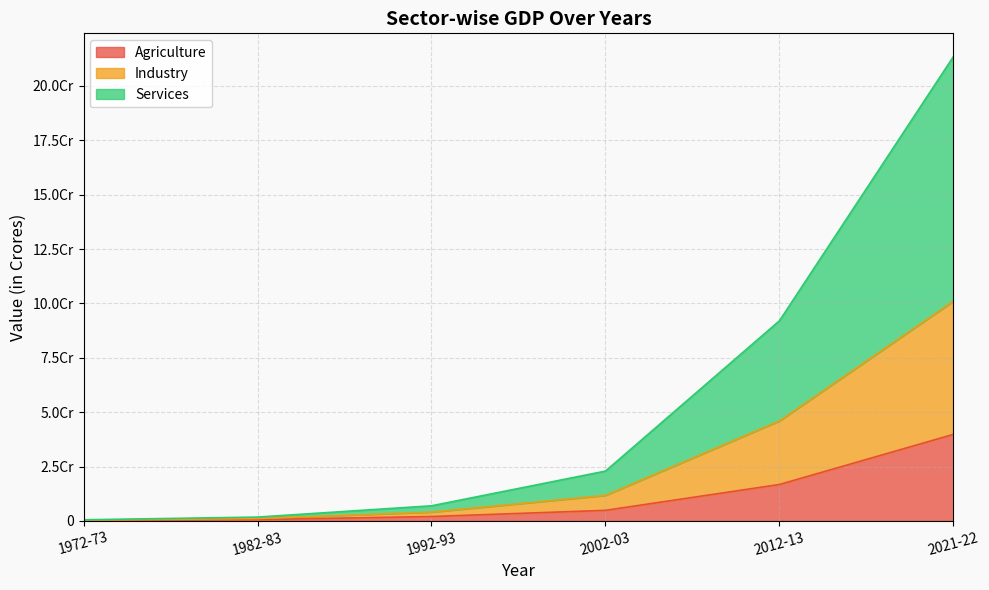

What is the minimum value for Services?

530060.0